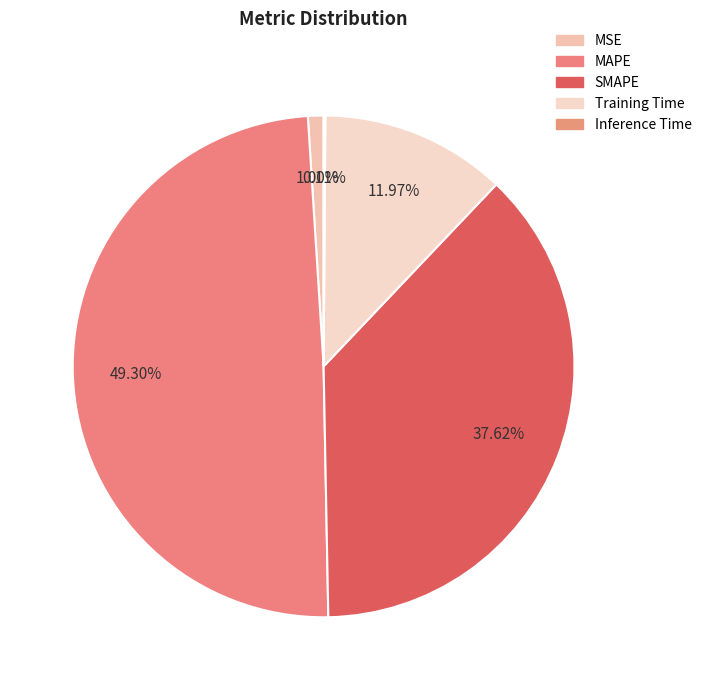

What percentage is the MAPE slice, to the nearest percent?

49%